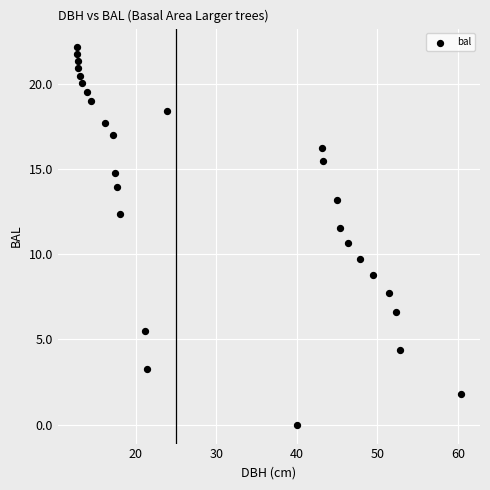

What is the range of X values (max minus min)?

47.7